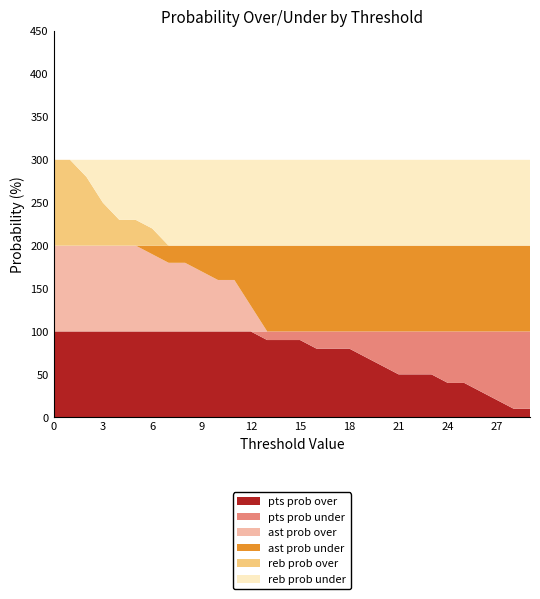

Reading left to right, what are all the values shown in this chart?

pts prob over: 0=100	1=100	2=100	3=100	4=100	5=100	6=100	7=100	8=100	9=100	10=100	11=100	12=100	13=90	14=90	15=90	16=80	17=80	18=80	19=70	20=60	21=50	22=50	23=50	24=40	25=40	26=30	27=20	28=10	29=10
pts prob under: 0=0	1=0	2=0	3=0	4=0	5=0	6=0	7=0	8=0	9=0	10=0	11=0	12=0	13=10	14=10	15=10	16=20	17=20	18=20	19=30	20=40	21=50	22=50	23=50	24=60	25=60	26=70	27=80	28=90	29=90
ast prob over: 0=100	1=100	2=100	3=100	4=100	5=100	6=90	7=80	8=80	9=70	10=60	11=60	12=30	13=0	14=0	15=0	16=0	17=0	18=0	19=0	20=0	21=0	22=0	23=0	24=0	25=0	26=0	27=0	28=0	29=0
ast prob under: 0=0	1=0	2=0	3=0	4=0	5=0	6=10	7=20	8=20	9=30	10=40	11=40	12=70	13=100	14=100	15=100	16=100	17=100	18=100	19=100	20=100	21=100	22=100	23=100	24=100	25=100	26=100	27=100	28=100	29=100
reb prob over: 0=100	1=100	2=80	3=50	4=30	5=30	6=20	7=0	8=0	9=0	10=0	11=0	12=0	13=0	14=0	15=0	16=0	17=0	18=0	19=0	20=0	21=0	22=0	23=0	24=0	25=0	26=0	27=0	28=0	29=0
reb prob under: 0=0	1=0	2=20	3=50	4=70	5=70	6=80	7=100	8=100	9=100	10=100	11=100	12=100	13=100	14=100	15=100	16=100	17=100	18=100	19=100	20=100	21=100	22=100	23=100	24=100	25=100	26=100	27=100	28=100	29=100